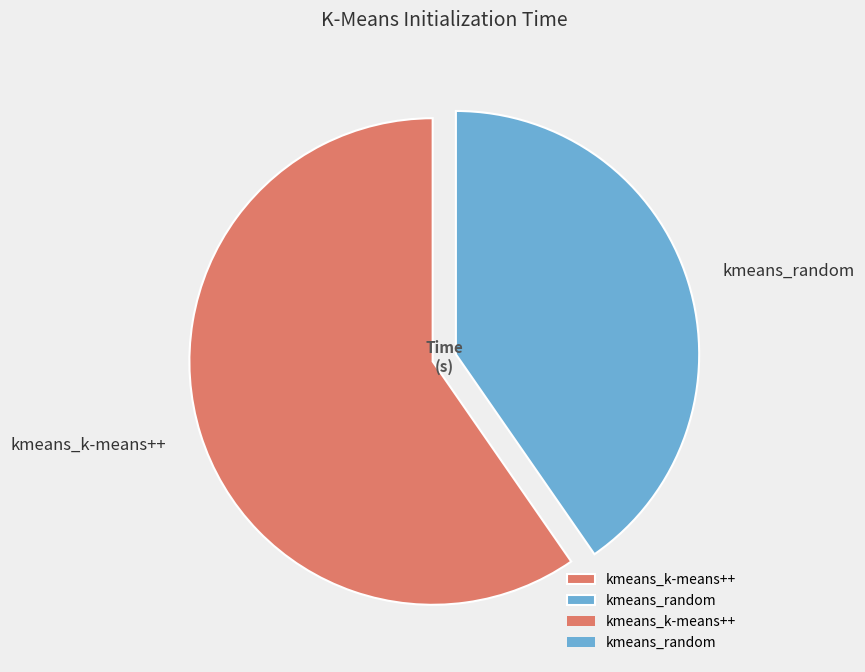

Which category has the biggest portion of the pie?

kmeans_k-means++